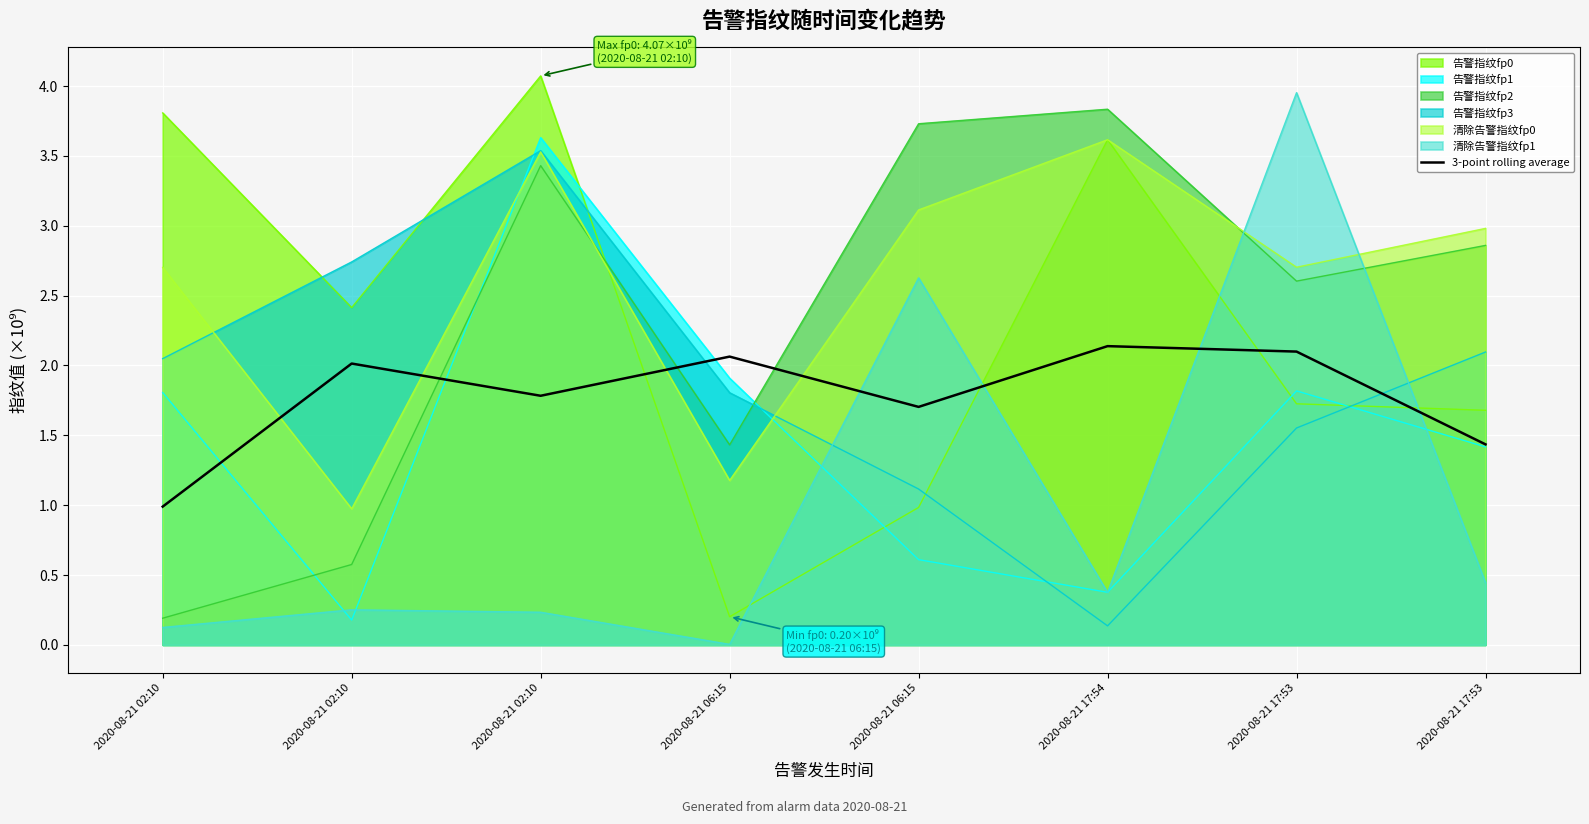

Is it true that the value at 2020-08-21 02:10 is 1.0?

True